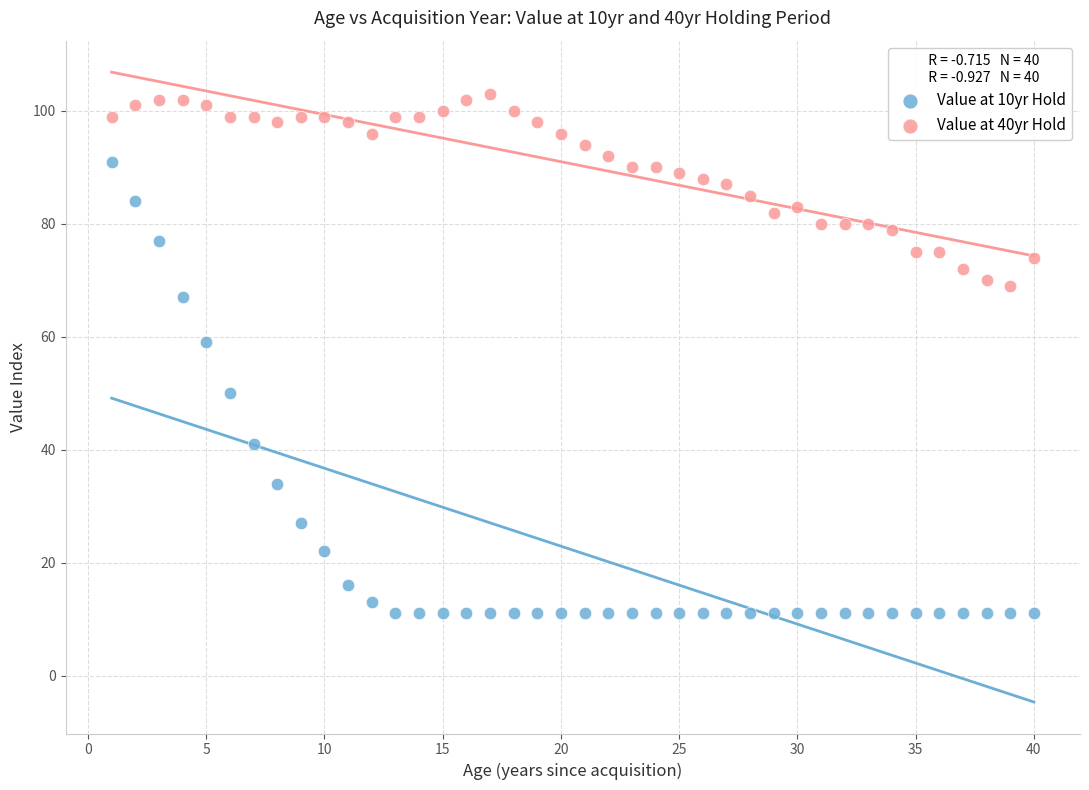

Which series contains the lowest Y value?

Value at 10yr Hold